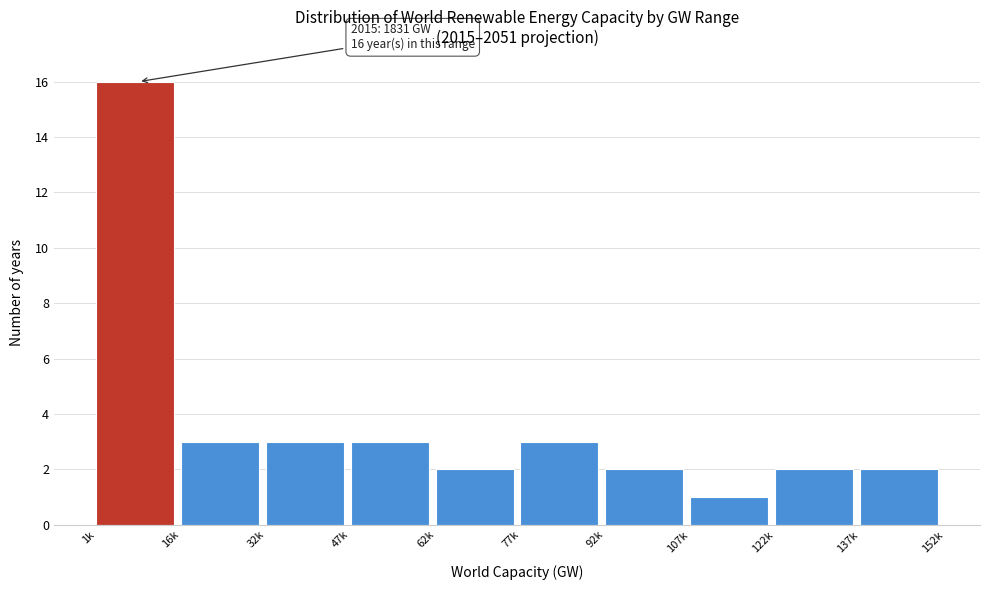

Reading left to right, what are all the values shown in this chart?

16	3	3	3	2	3	2	1	2	2